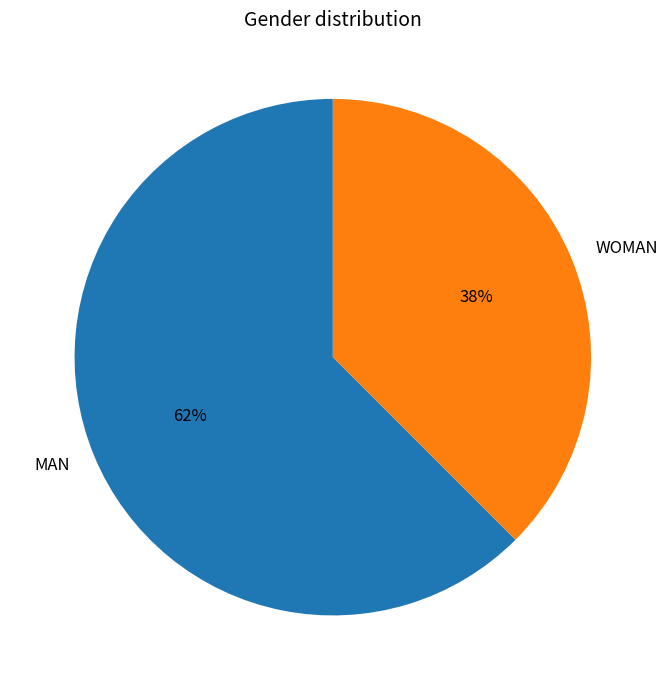

The WOMAN slice represents 25% of the pie. True or false?

False